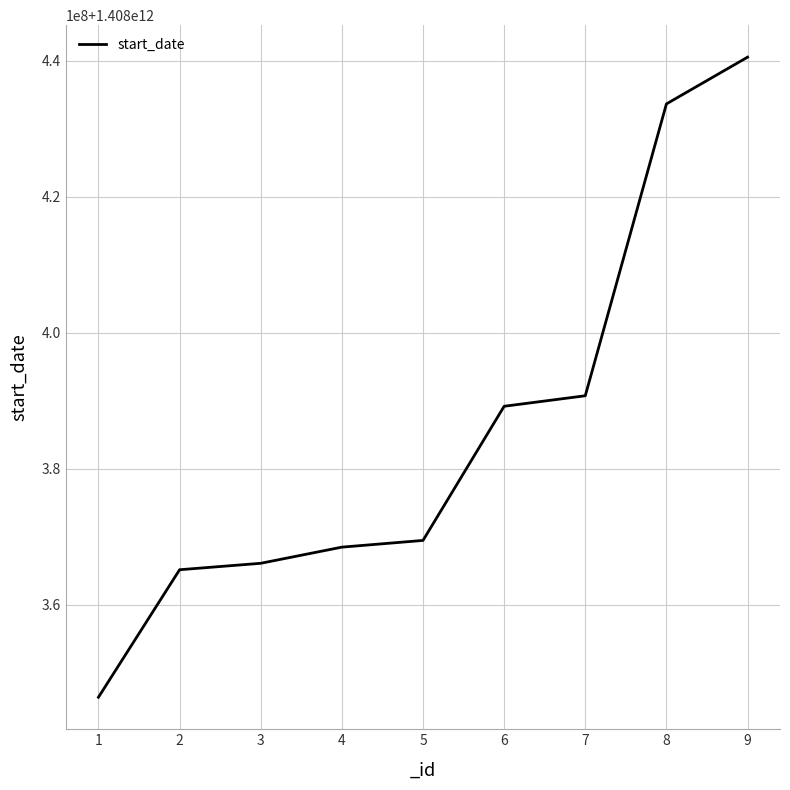

Where is the data nearest to the value 1408393439146?

7